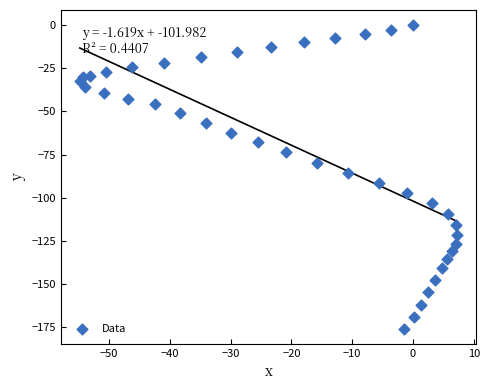

What is the range of X values (max minus min)?

62.1